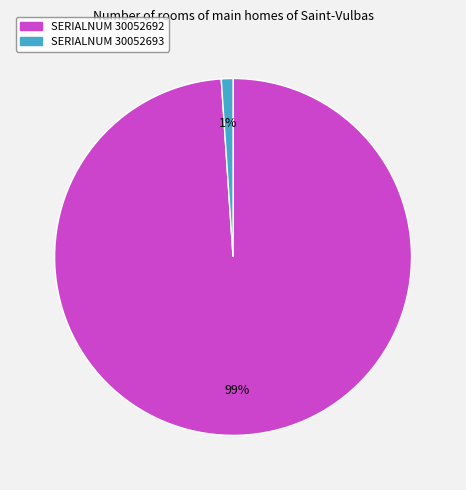

To the nearest percent, what is the difference between the largest and smallest slice percentages?

98%